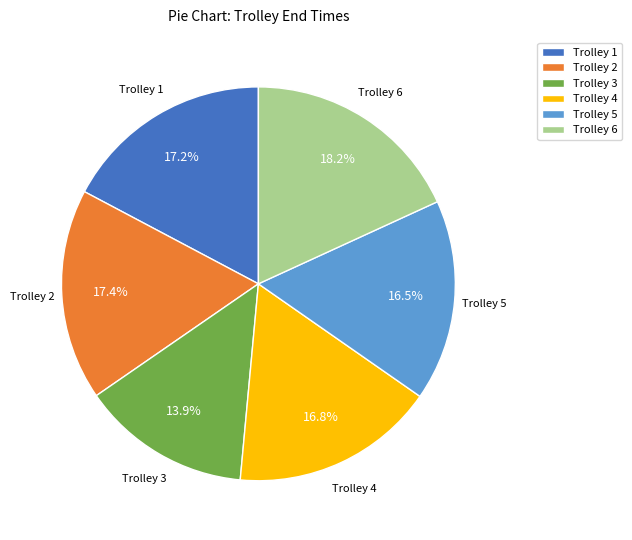

Which category has the smallest portion of the pie?

Trolley 3